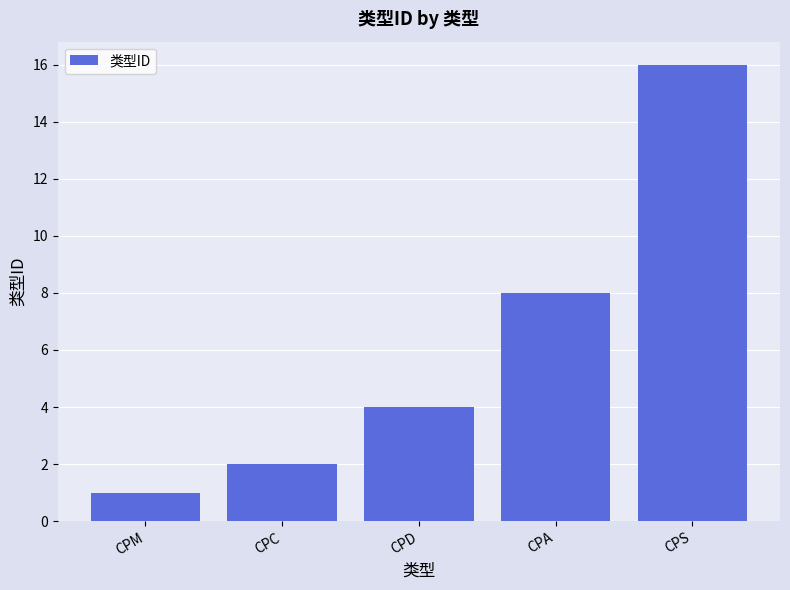

True or false: the data shows 14 at CPA.

False